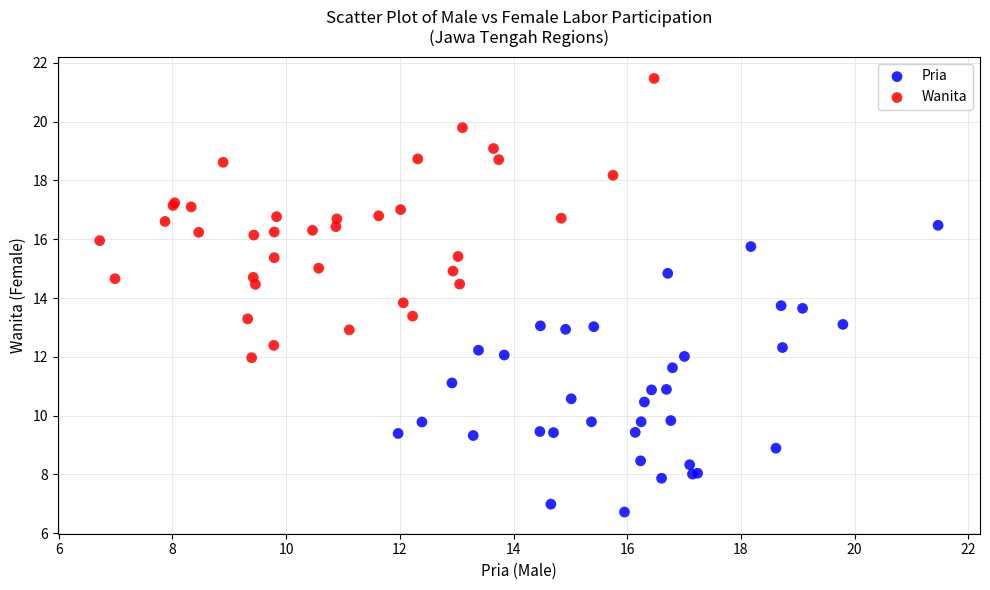

Which series reaches the minimum Y coordinate?

Pria